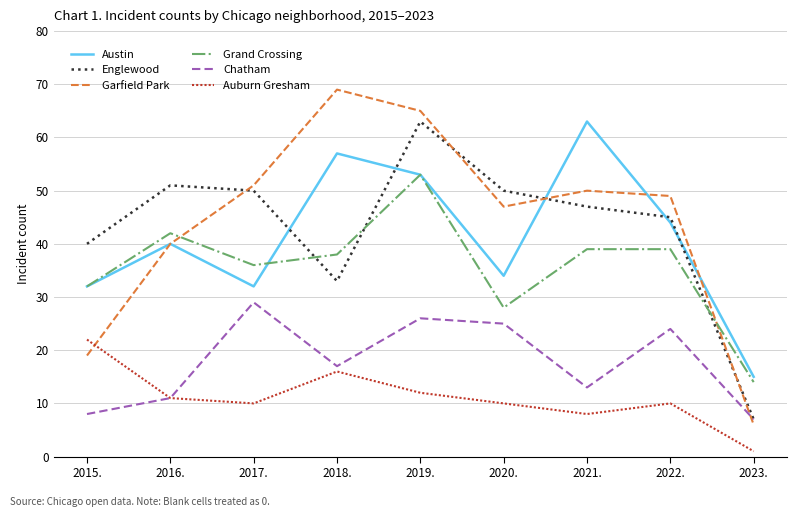

Which series has the largest range (max minus min)?

Garfield Park